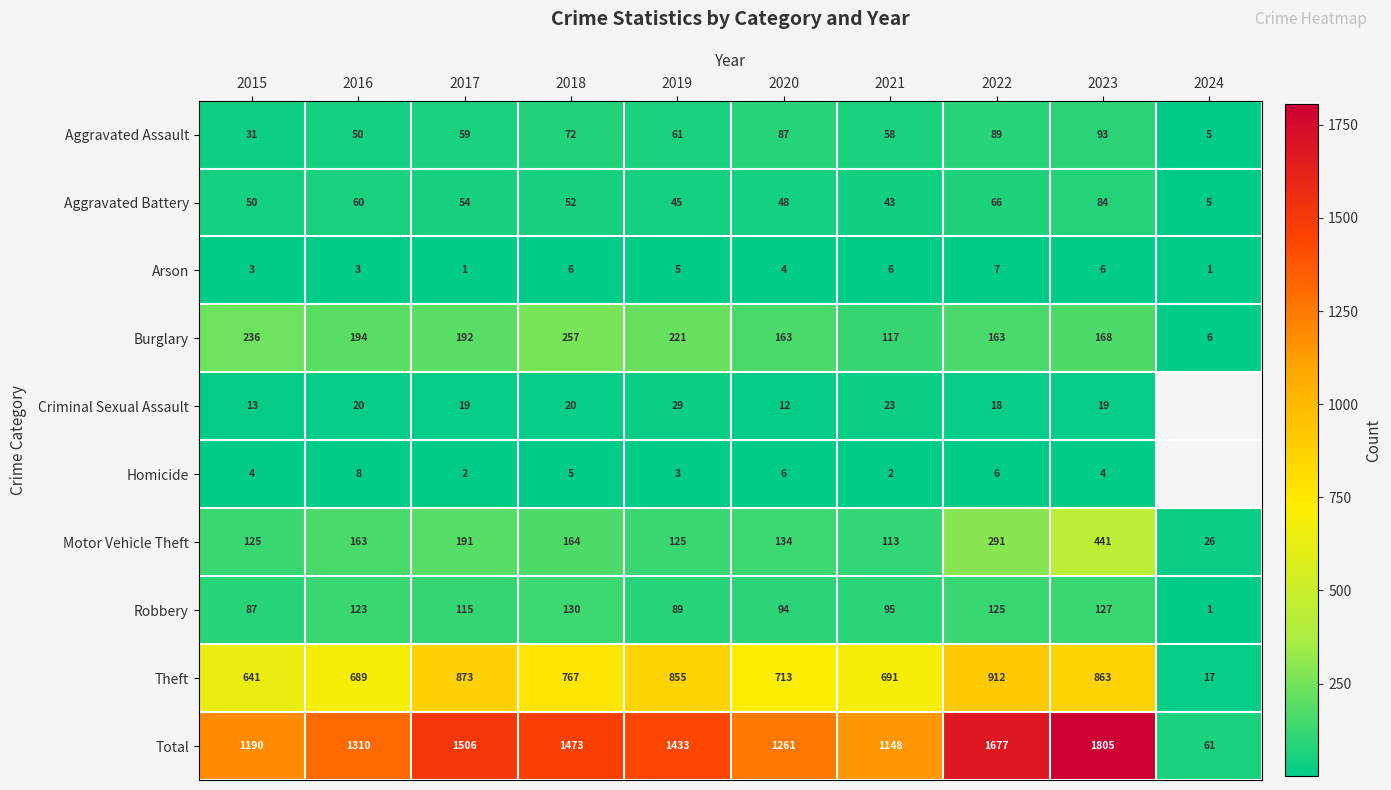

Read the Theft value at 2016.

689